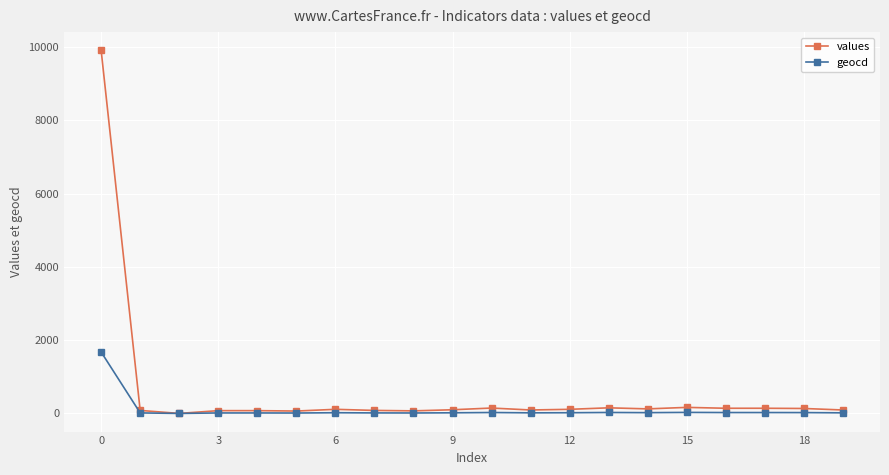

Rank the series by their average value, from highest to lowest.

values, geocd